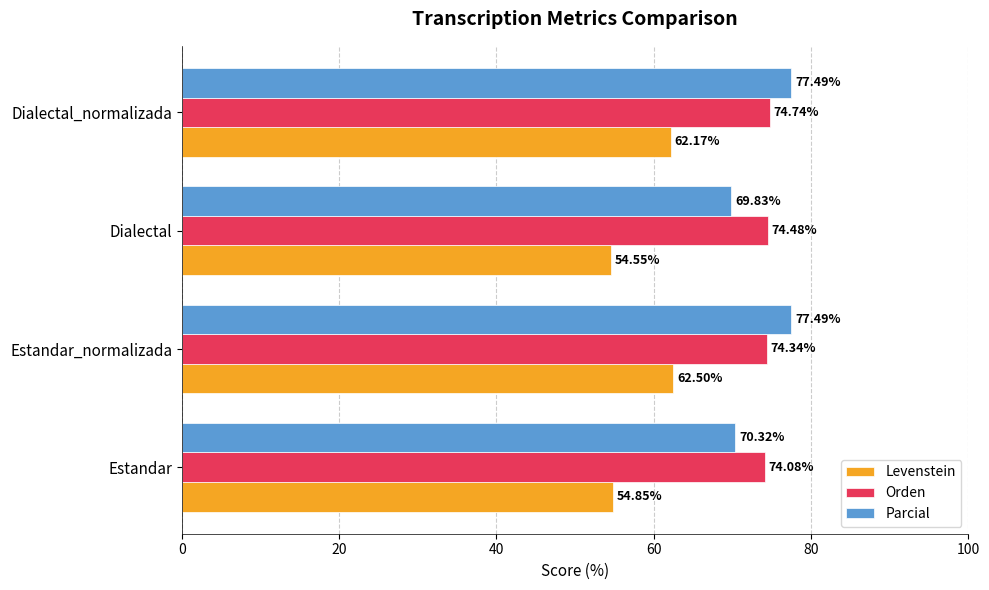

At which label is Orden closest to 74?

Estandar